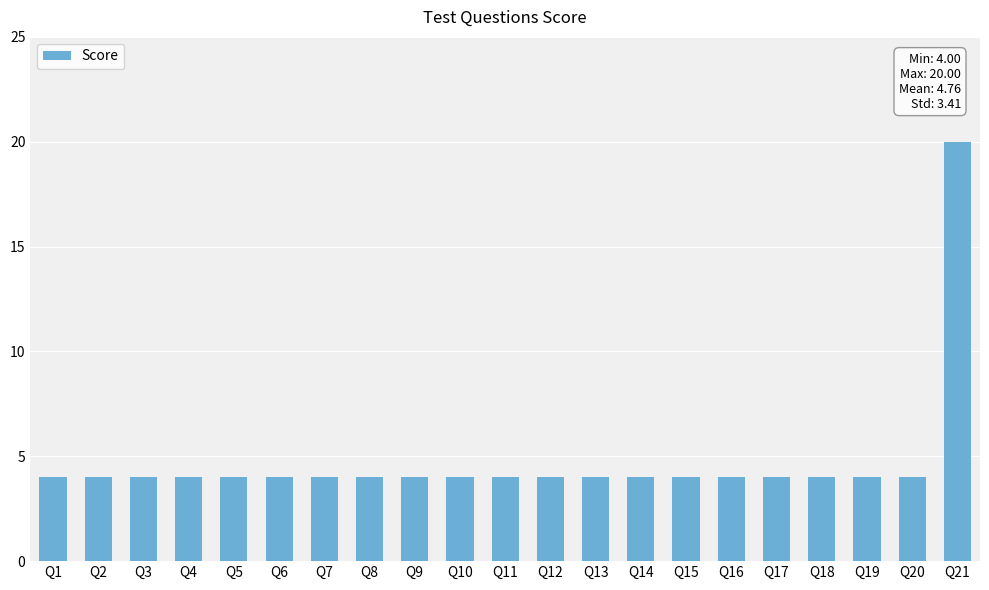

Is it true that the value at Q20 is 6?

False